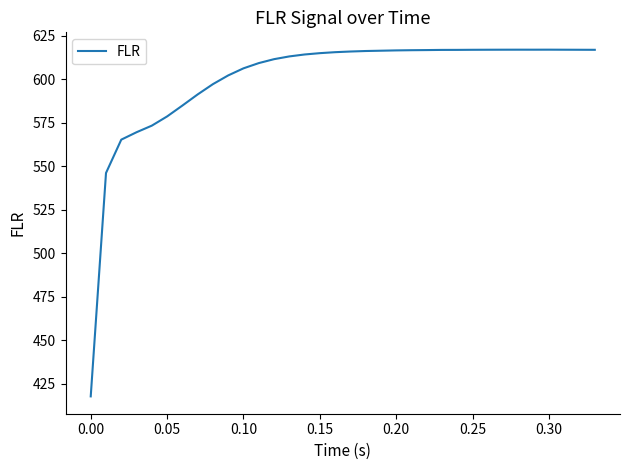

What is the difference between the maximum and minimum values?

199.1